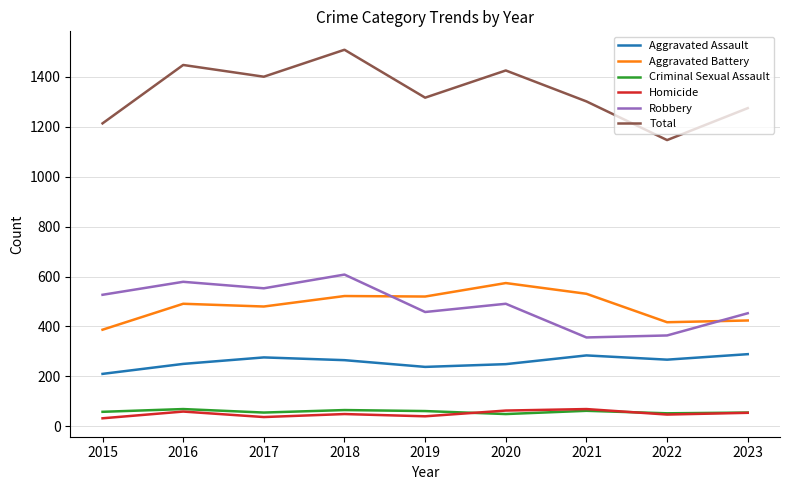

What is the sum of the Aggravated Battery values at 2020 and 2015?

961